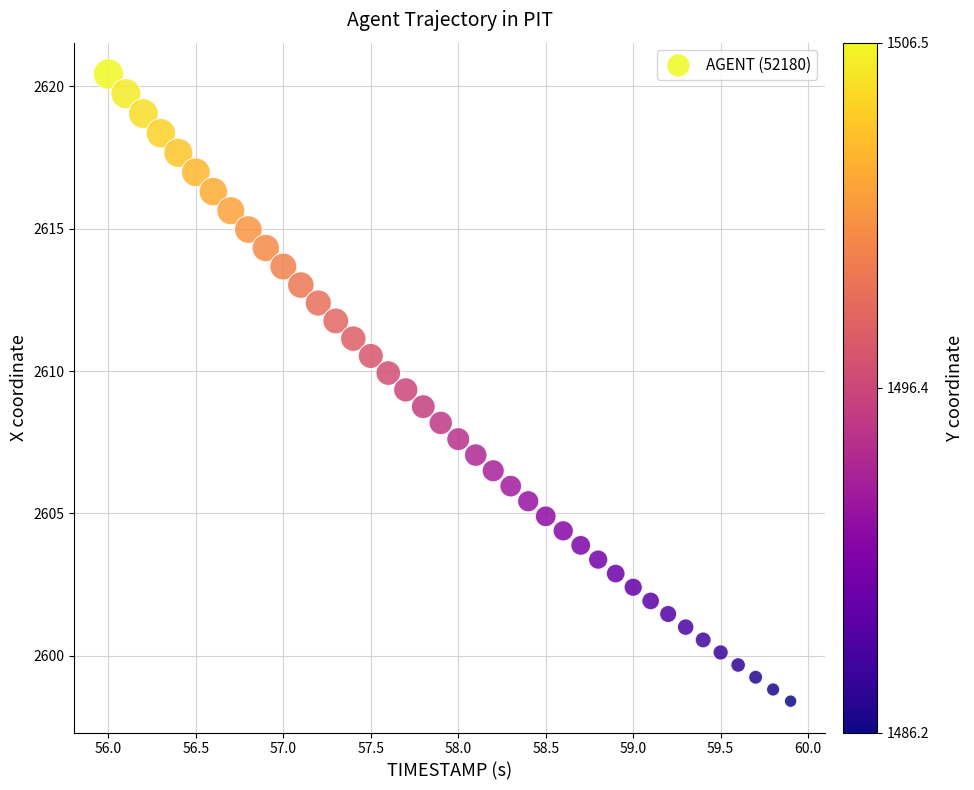

What is the range of X values (max minus min)?

3.9